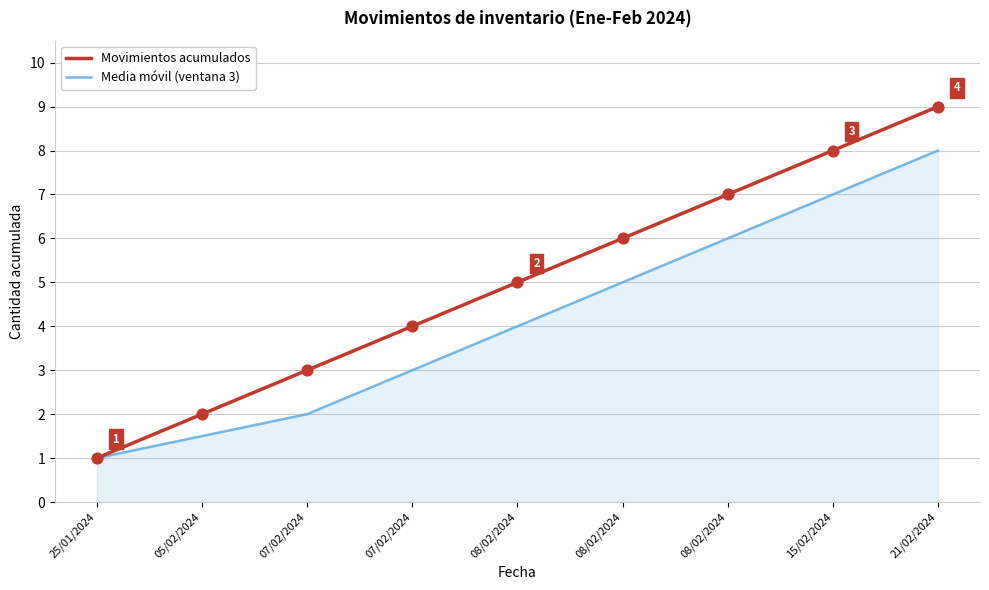

What are all the series names shown in the legend?

Movimientos acumulados, Media móvil (ventana 3)